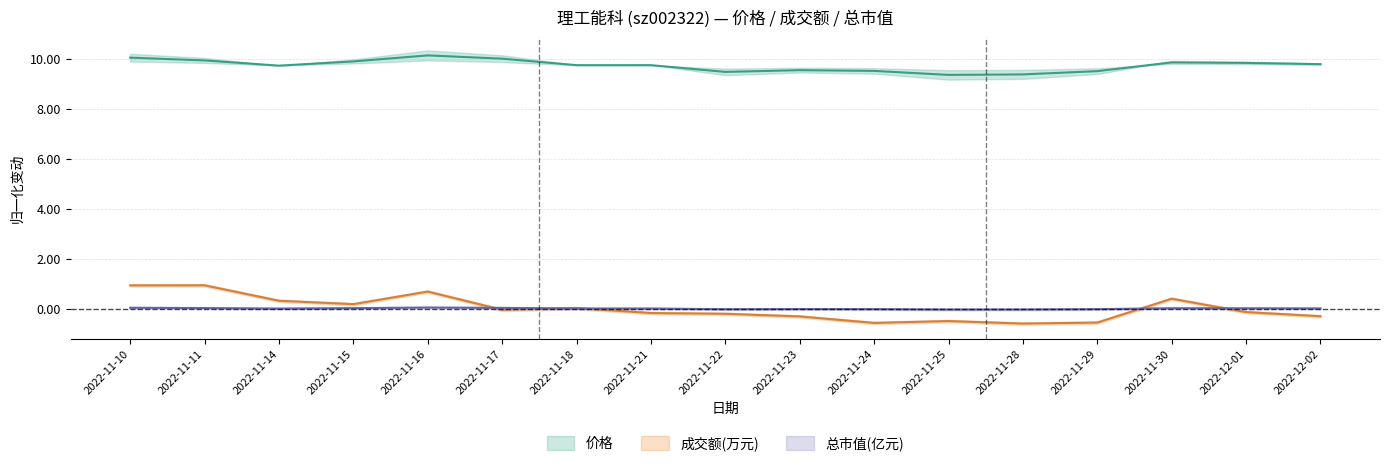

True or false: 价格 and 成交额(万元) cross at least once.

False